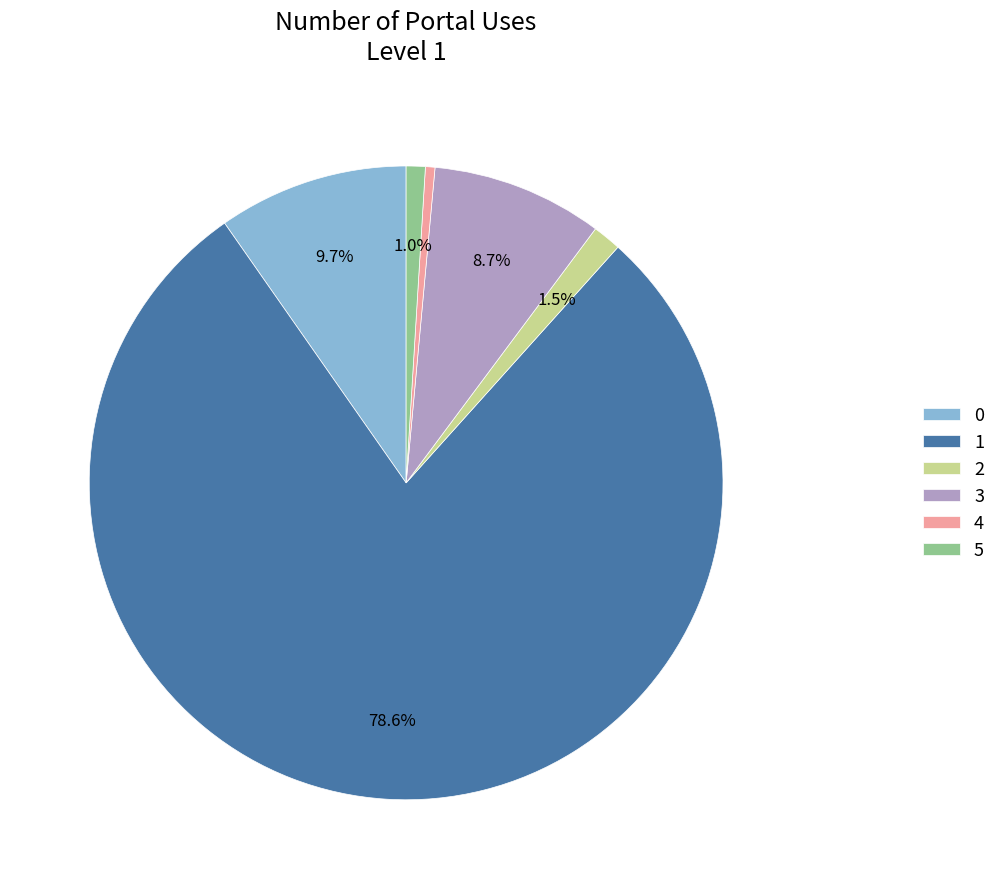

To the nearest percent, what is the combined percentage of 4 and 1?

79%